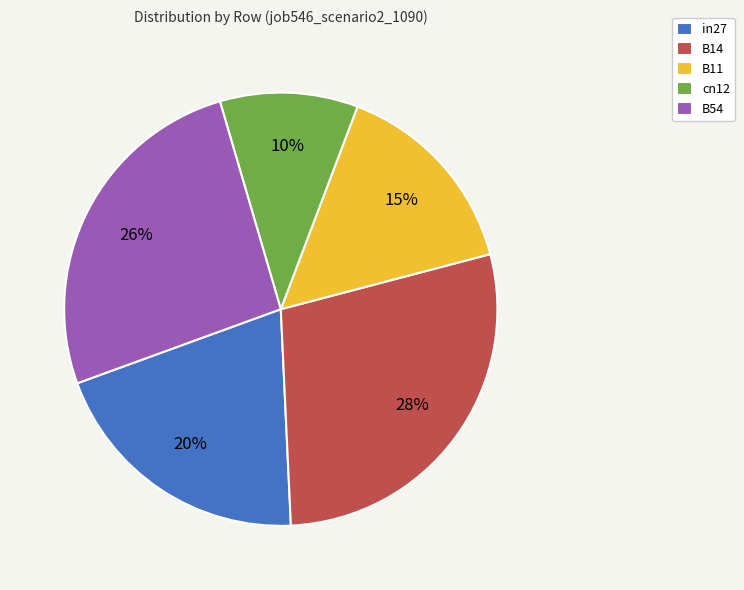

The B54 slice represents 33% of the pie. True or false?

False